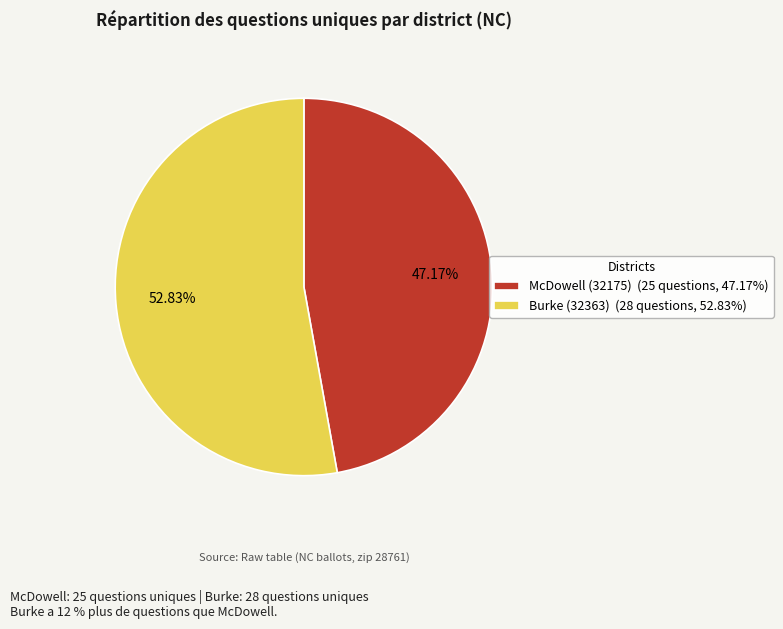

To the nearest percent, what is the combined percentage of Burke (32363) and McDowell (32175)?

100%